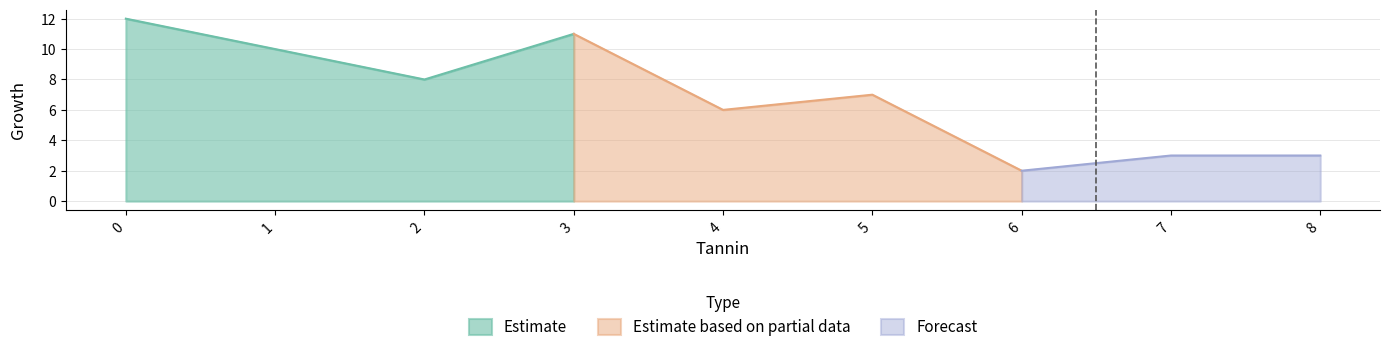

True or false: tannin has more than 2 interior local peaks.

False